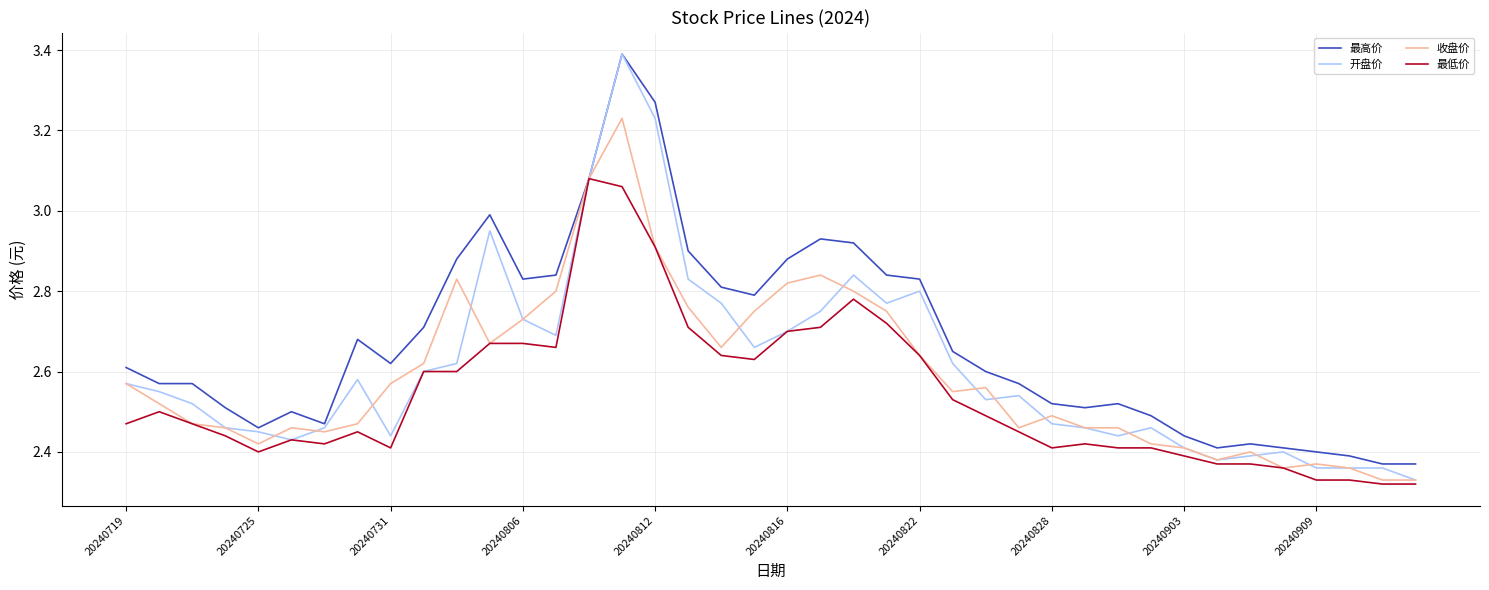

Which series has the largest total across all categories?

最高价